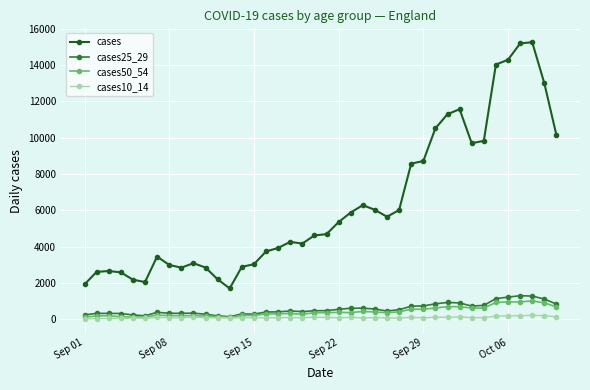

What is the greatest value displayed?

15266